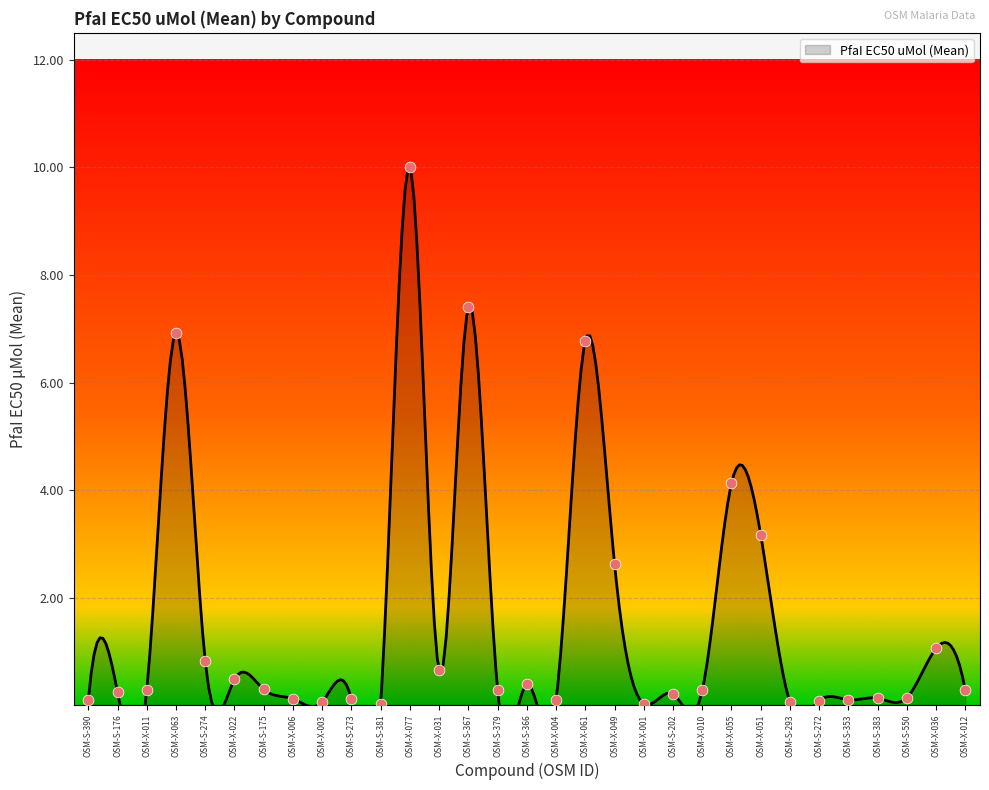

Between OSM-X-031 and OSM-S-366, which is larger?

OSM-X-031